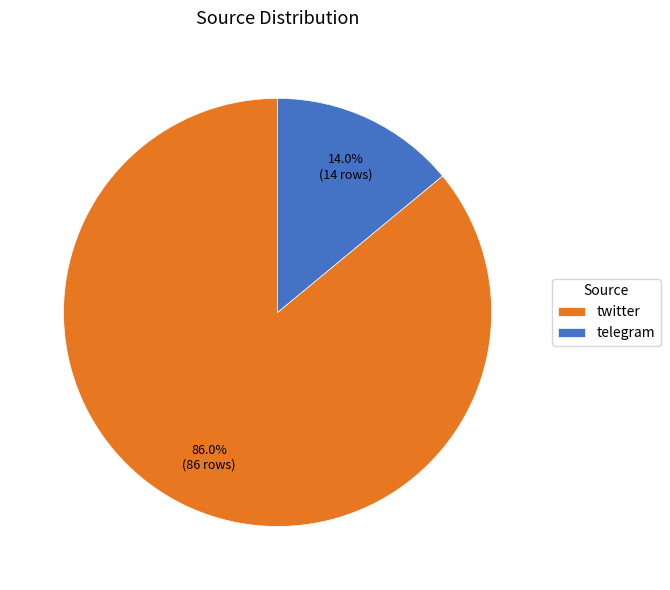

Which category has the biggest portion of the pie?

twitter